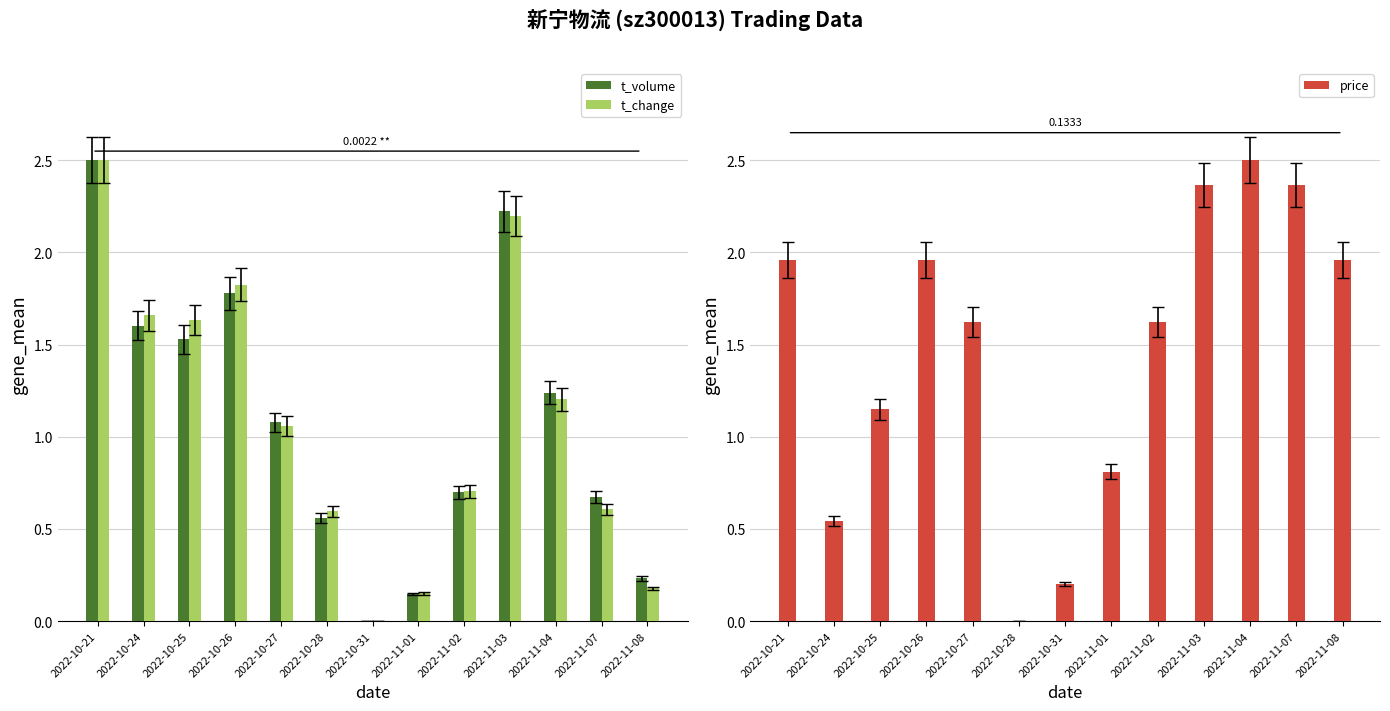

Rank the series at 2022-11-03 from lowest to highest value.

t_change, t_volume, price